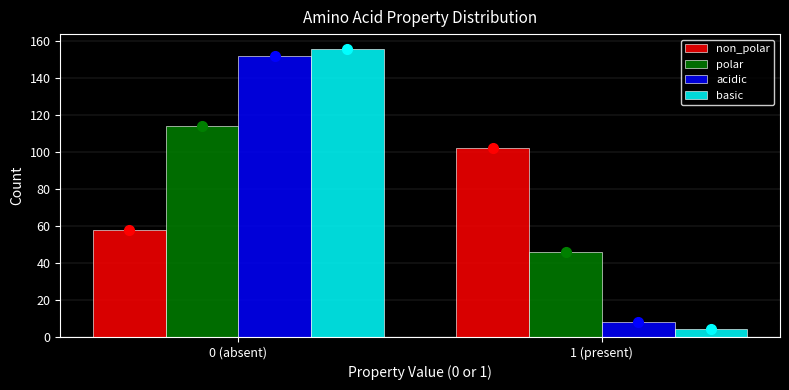

Reading left to right, transcribe all the data shown in this chart.

non_polar: 0 (absent)=58	1 (present)=102
polar: 0 (absent)=114	1 (present)=46
acidic: 0 (absent)=152	1 (present)=8
basic: 0 (absent)=156	1 (present)=4